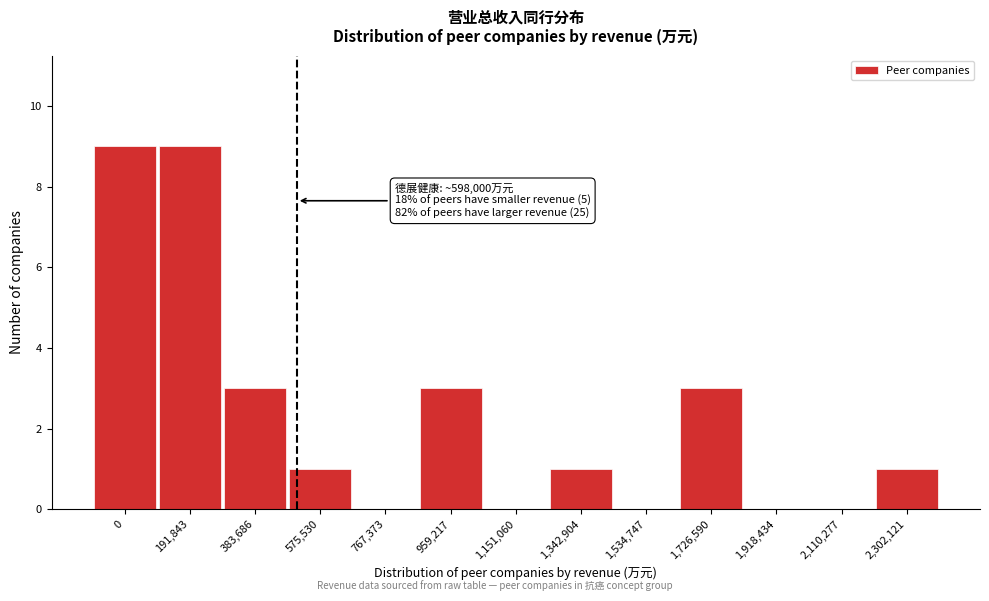

Reading left to right, transcribe all the data shown in this chart.

0=9	191,843=9	383,686=3	575,530=1	767,373=0	959,217=3	1,151,060=0	1,342,904=1	1,534,747=0	1,726,590=3	1,918,434=0	2,110,277=0	2,302,121=1